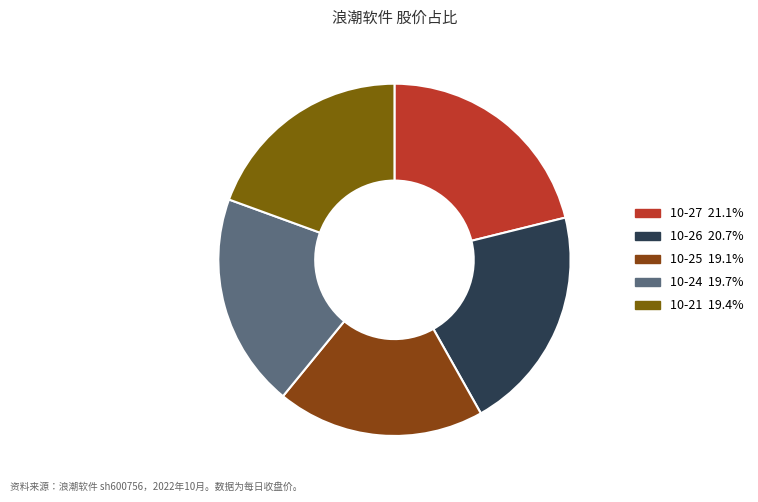

How many segments does this pie chart have?

5